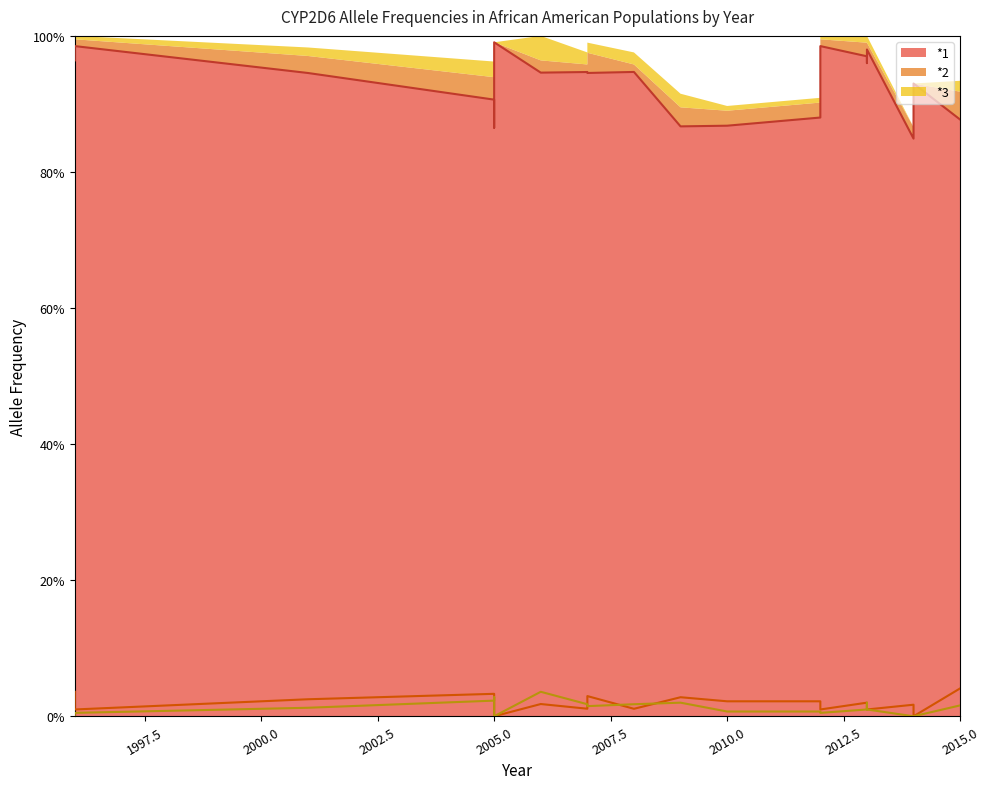

Reading right to left, list all the values displayed in this chart.

*1: 2015=0.9	2014=0.9	2014=0.8	2013=1.0	2013=1.0	2013=1.0	2012=1.0	2012=0.9	2010=0.9	2009=0.9	2008=0.9	2007=0.9	2007=0.9	2006=0.9	2005=1.0	2005=0.9	2005=0.9	2001=0.9	1996=1.0	1996=1.0
*2: 2015=0.0	2014=0.0	2014=0.0	2013=0.0	2013=0.0	2013=0.0	2012=0.0	2012=0.0	2010=0.0	2009=0.0	2008=0.0	2007=0.0	2007=0.0	2006=0.0	2005=0.0	2005=0.0	2005=0.0	2001=0.0	1996=0.0	1996=0.0
*3: 2015=0.0	2014=0.0	2014=0.0	2013=0.0	2013=0.0	2013=0.0	2012=0.0	2012=0.0	2010=0.0	2009=0.0	2008=0.0	2007=0.0	2007=0.0	2006=0.0	2005=0.0	2005=0.0	2005=0.0	2001=0.0	1996=0.0	1996=0.0